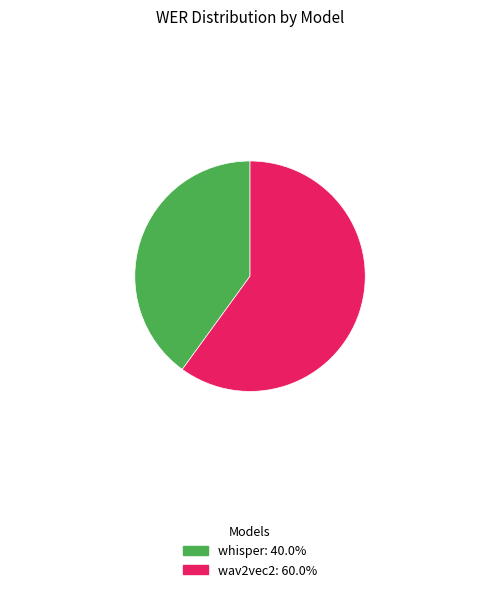

Rank the categories by value from highest to lowest.

wav2vec2, whisper